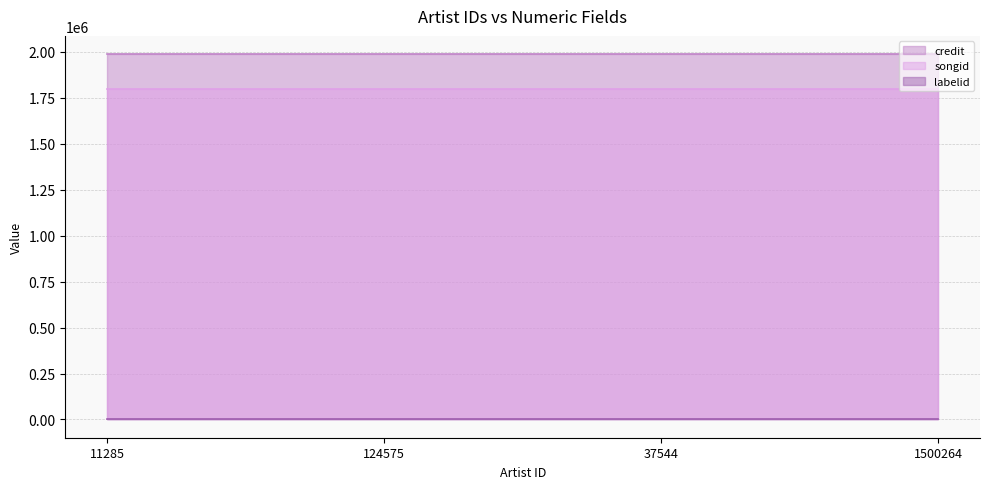

Which label corresponds to the smallest value in the chart?

11285